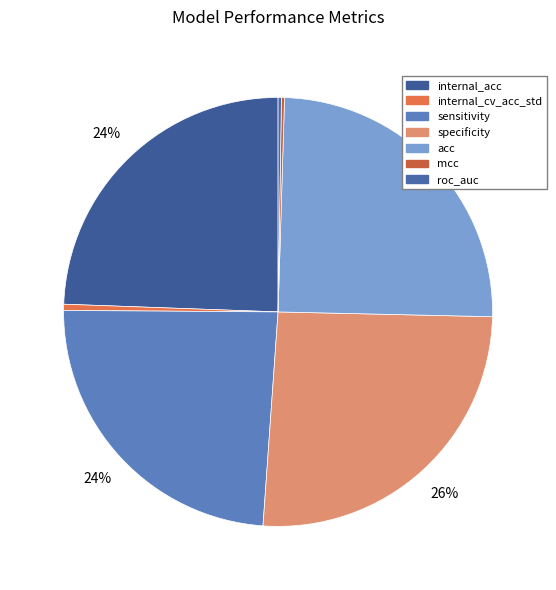

The mcc slice represents 0% of the pie. True or false?

True